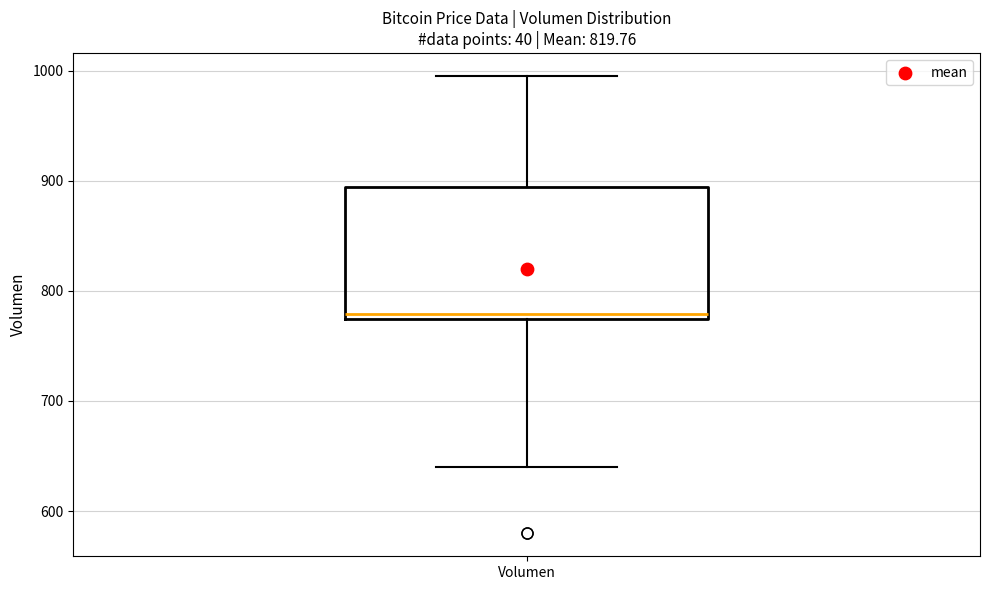

Where does the median line of the box for Volumen sit on the y-axis? The values are not printed on the chart, so give them approximately, as read against the axis.

780